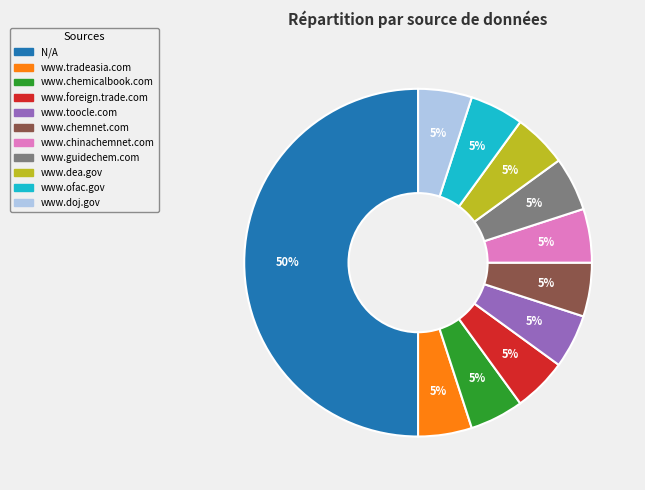

How many slices are in this pie chart?

11